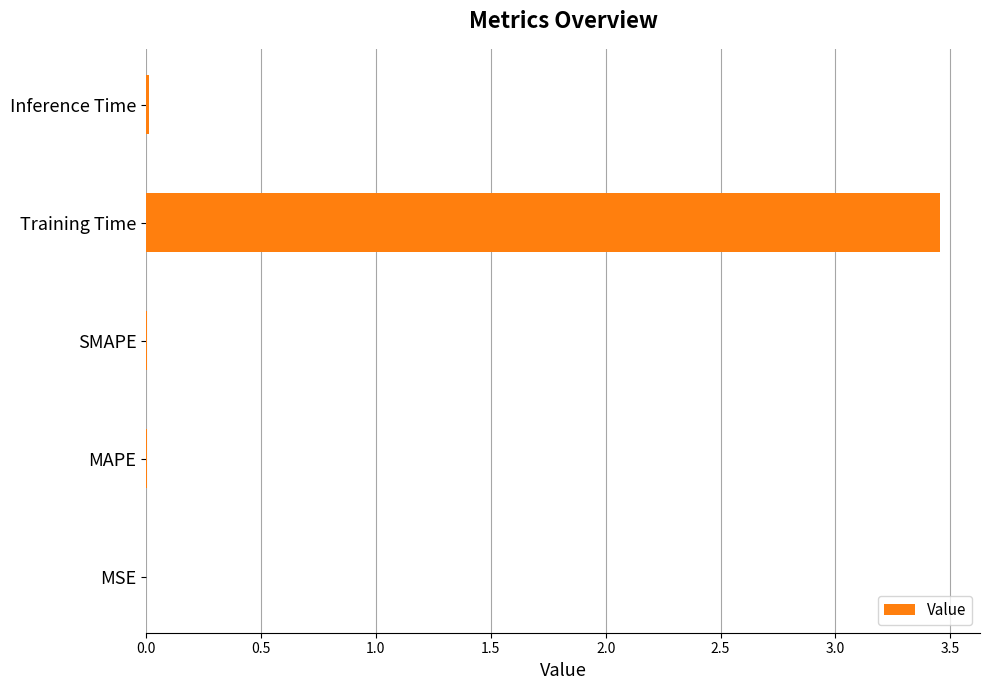

True or false: the data shows 0.0 at Inference Time.

True